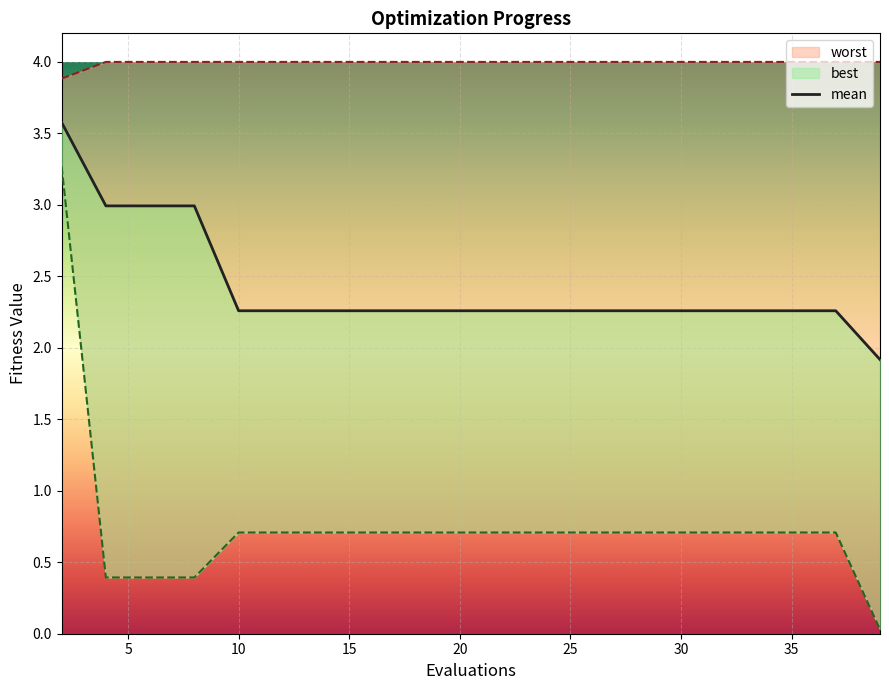

What is the difference between the maximum and minimum values?

1.7